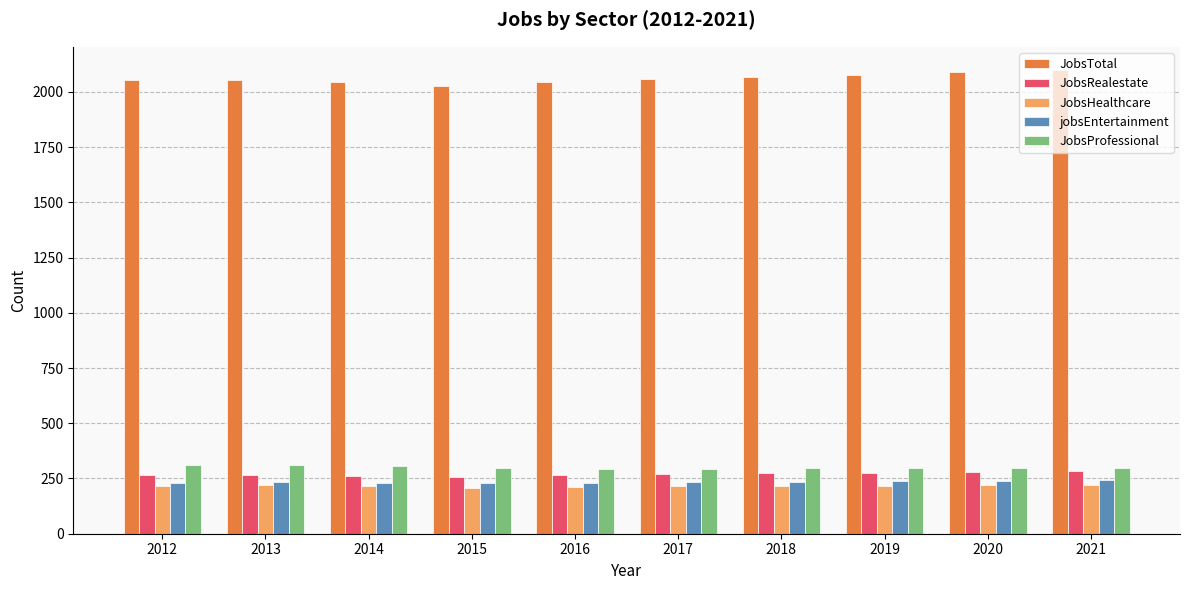

Is the value of JobsTotal at 2018 greater than the value of JobsHealthcare at 2016?

Yes